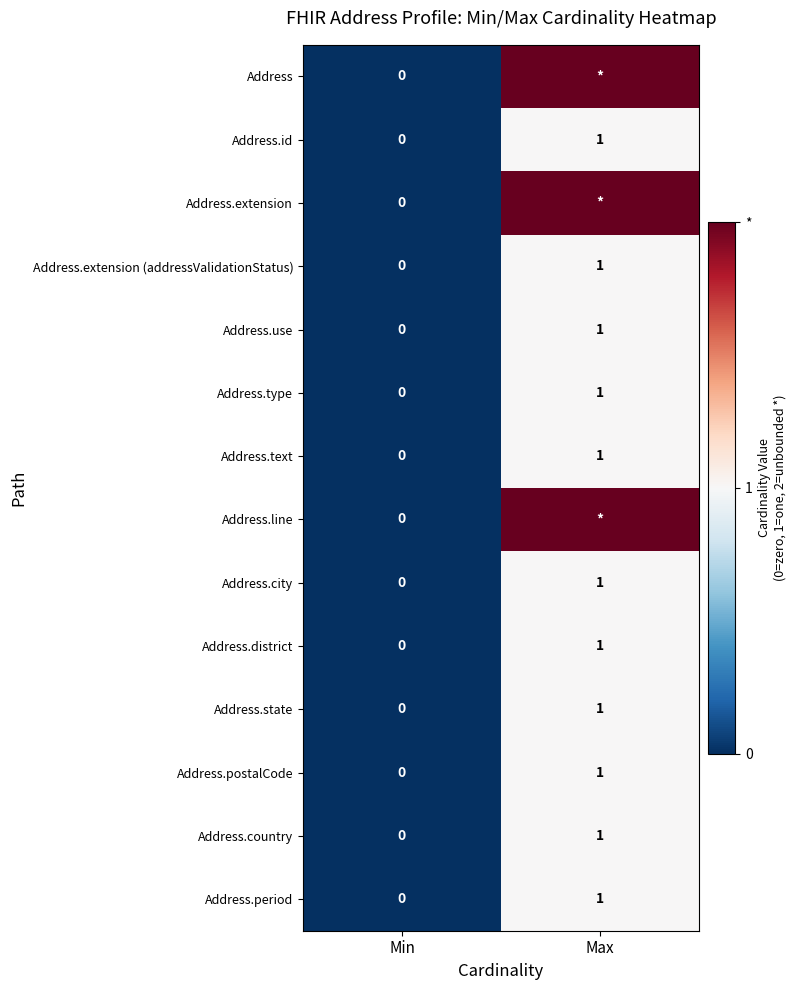

Which label corresponds to the largest value in the chart?

Max